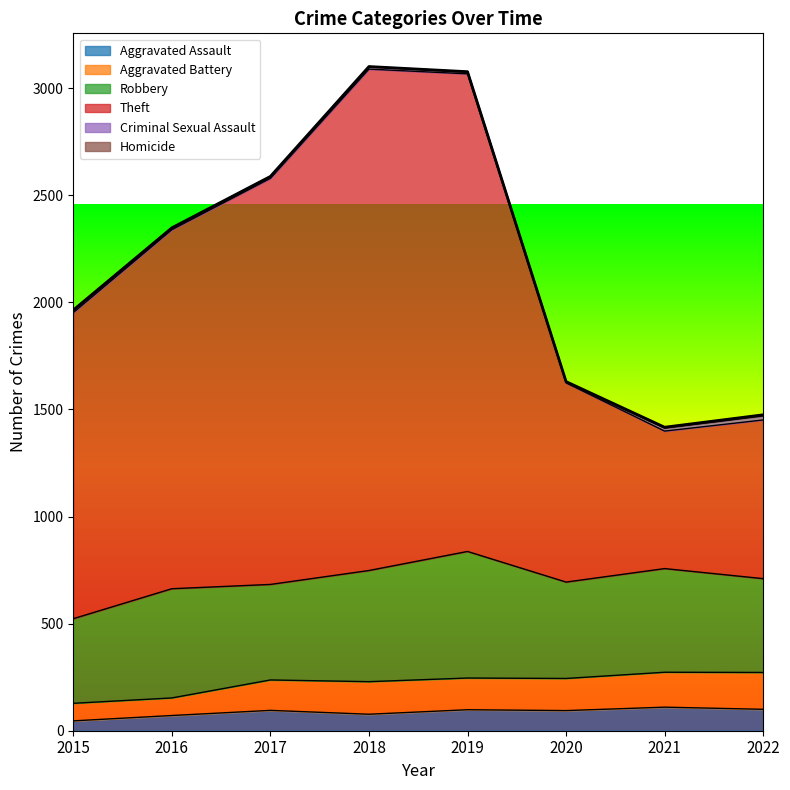

What is the sum of all Theft values?

11885